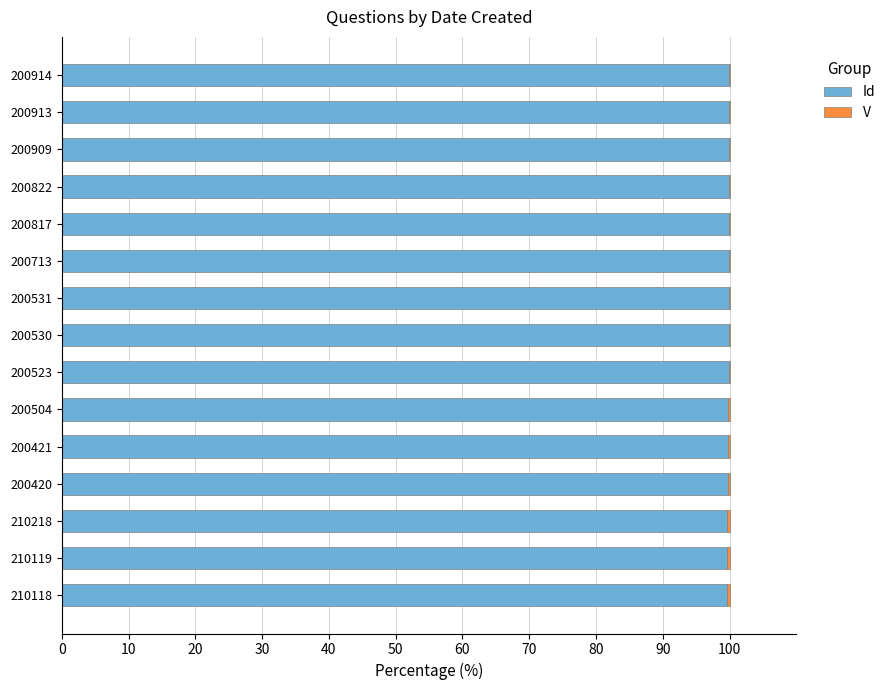

What is the sum of all Id values?

1496.8